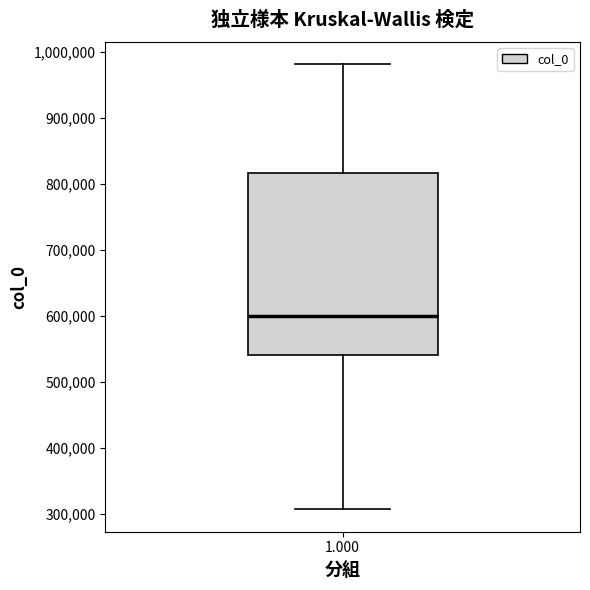

Read this box plot against the y-axis: the position of the median line, the range covered by the box, and the ends of both whiskers. The values are not printed on the chart, so give them approximately, as read against the axis.

median 600000, box 540000 to 820000, whiskers 310000 to 980000